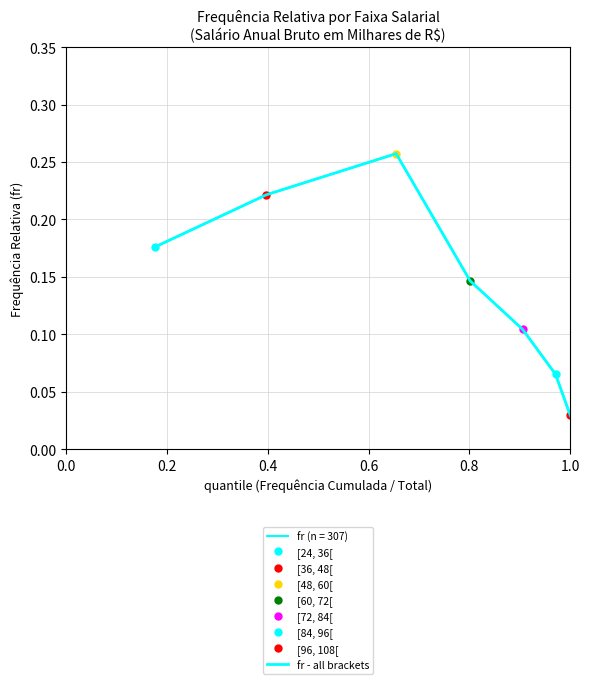

How many interior local peaks (higher than both neighbors) does the data have?

1